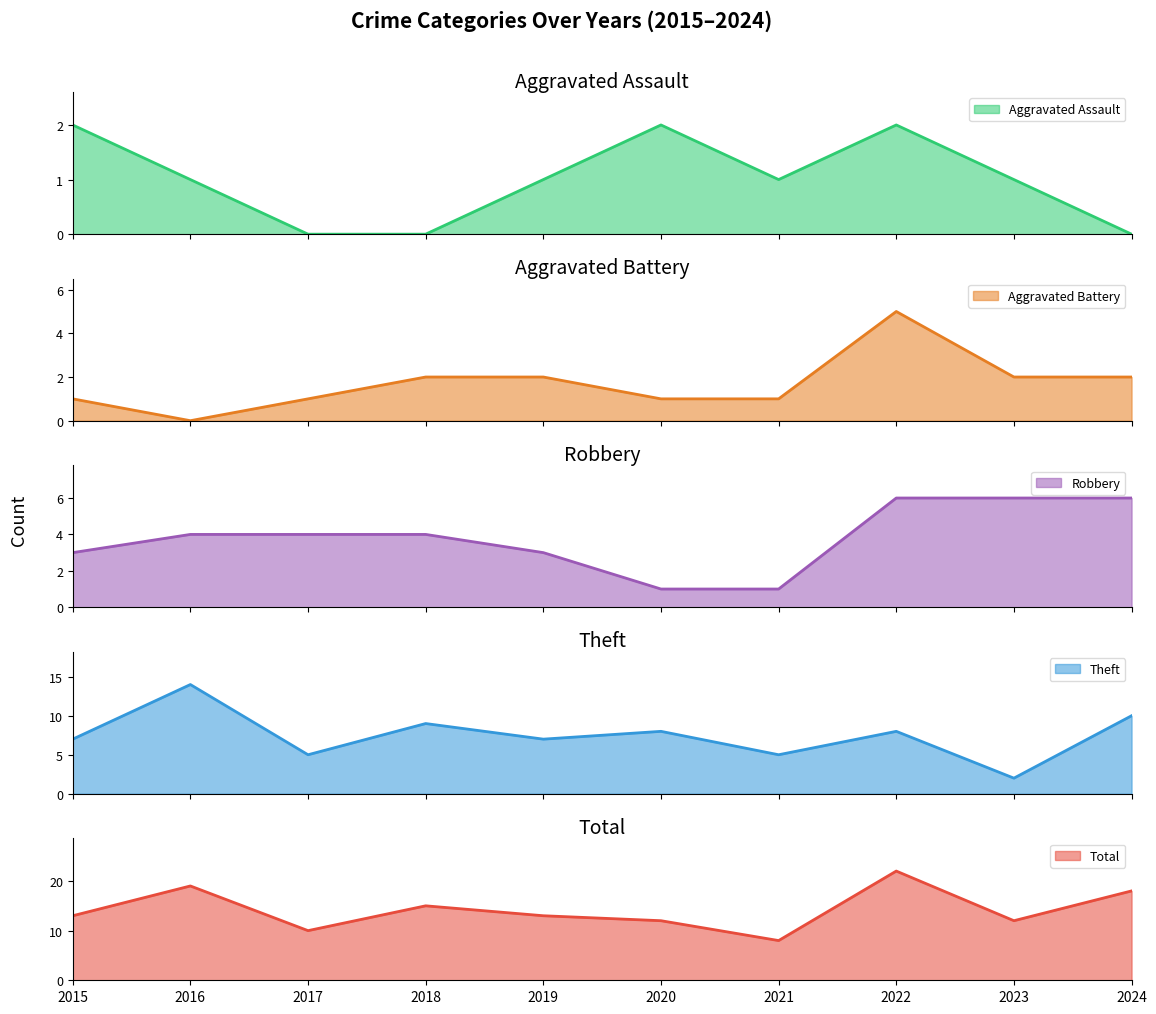

What is the total value across all series at 2023?

23